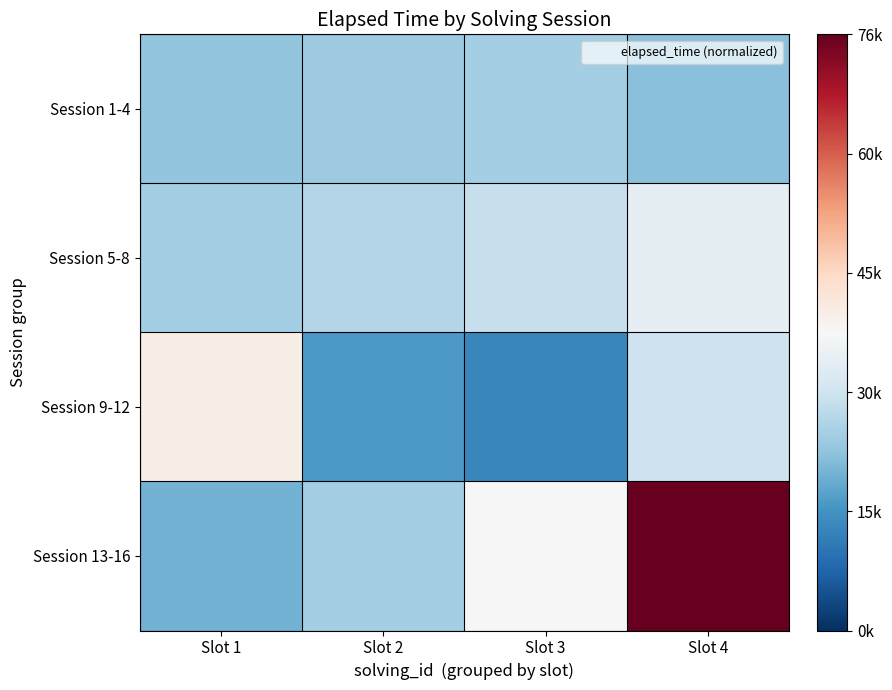

Reading left to right, transcribe all the data shown in this chart.

Session 1-4: Slot 1=0.3	Slot 2=0.3	Slot 3=0.3	Slot 4=0.3
Session 5-8: Slot 1=0.3	Slot 2=0.4	Slot 3=0.4	Slot 4=0.5
Session 9-12: Slot 1=0.5	Slot 2=0.2	Slot 3=0.2	Slot 4=0.4
Session 13-16: Slot 1=0.3	Slot 2=0.3	Slot 3=0.5	Slot 4=1.0